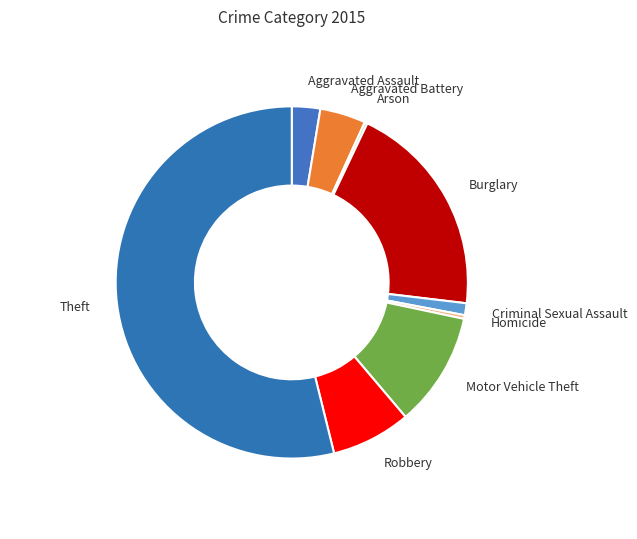

What is the ratio of the value at Theft to the value at Motor Vehicle Theft?

5.1